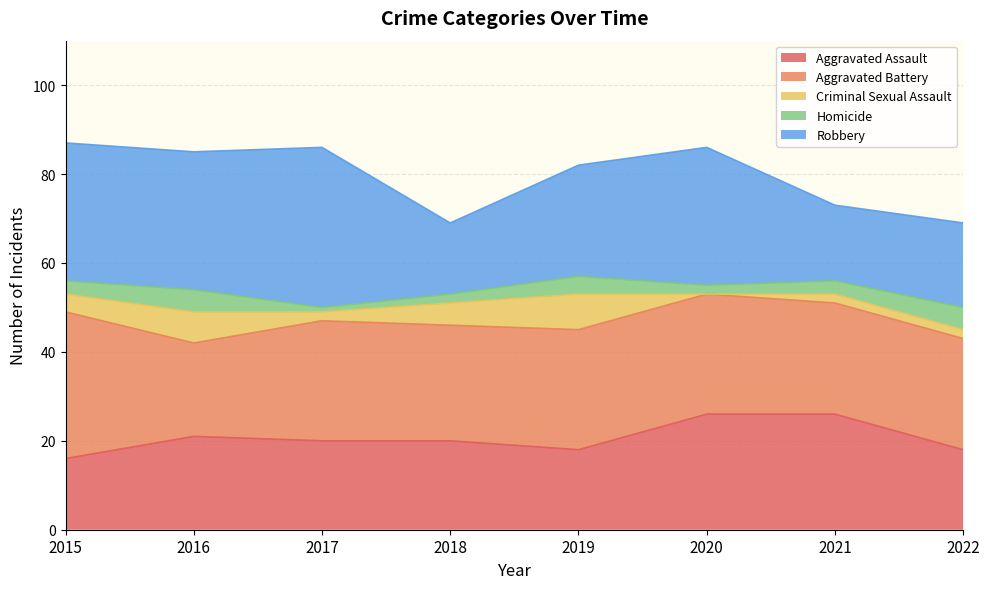

Which series has the widest spread of values?

Robbery